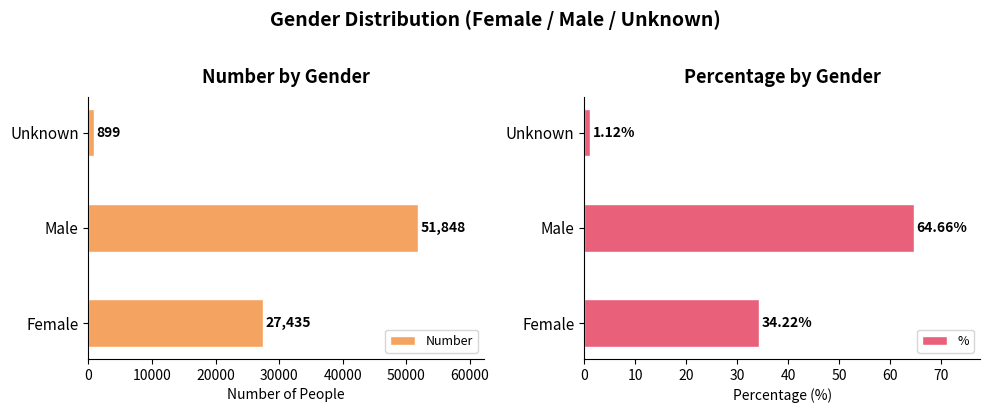

Count the Number values in the range 899 to 51848.

3